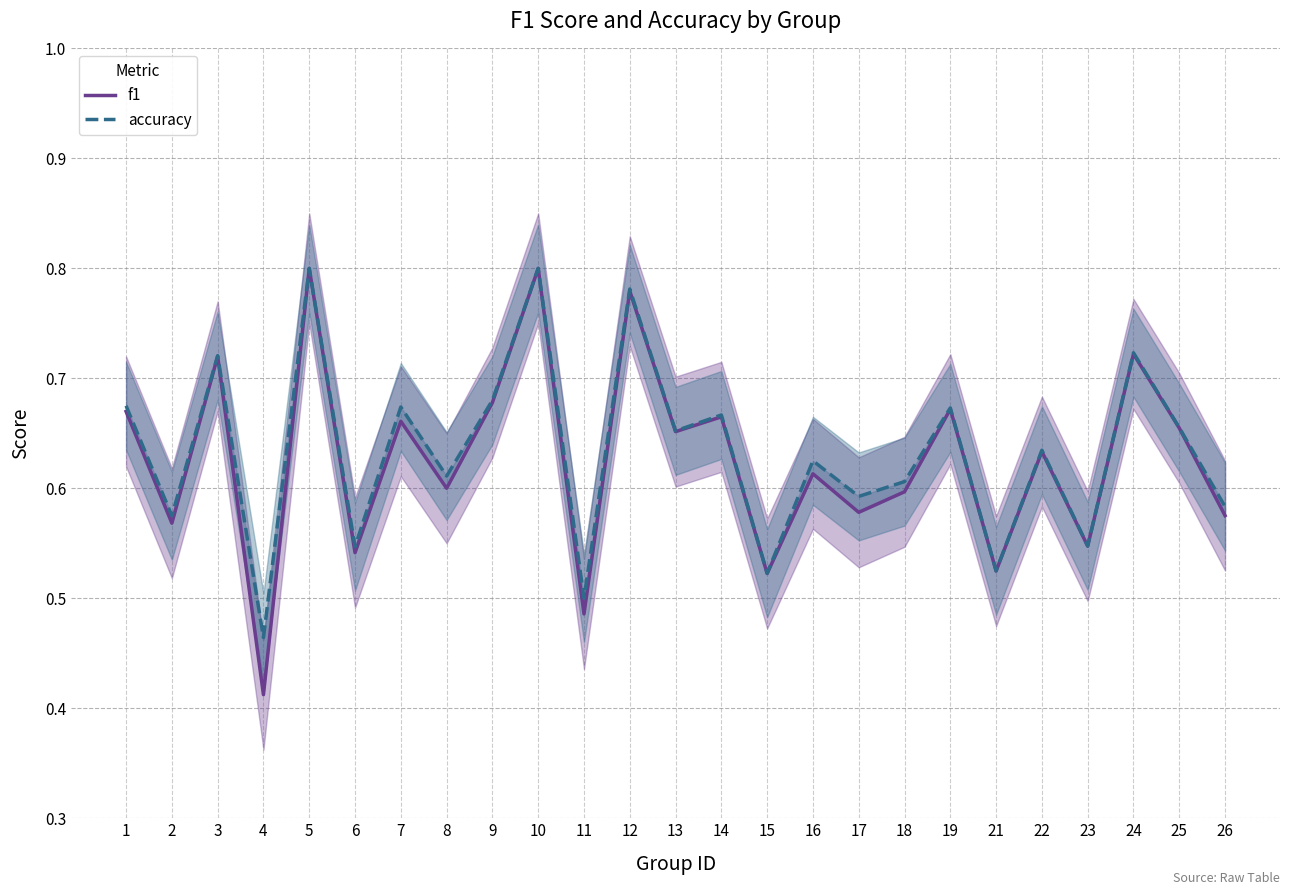

List the series in order of their overall mean, lowest first.

f1, accuracy